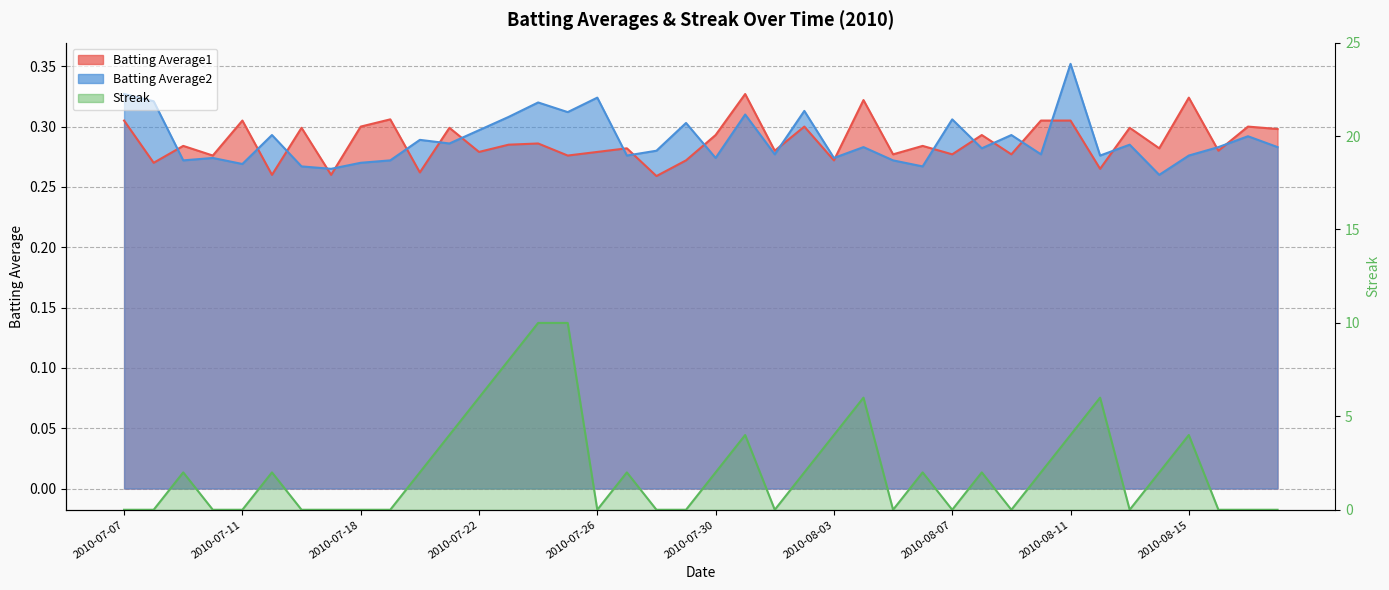

Which series changed the most between 2010-07-27 and 2010-07-28?

Streak